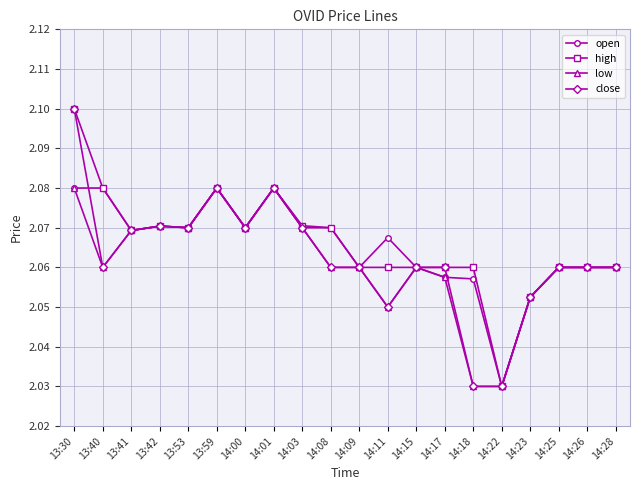

What is the total value across all series at 14:22?

8.1